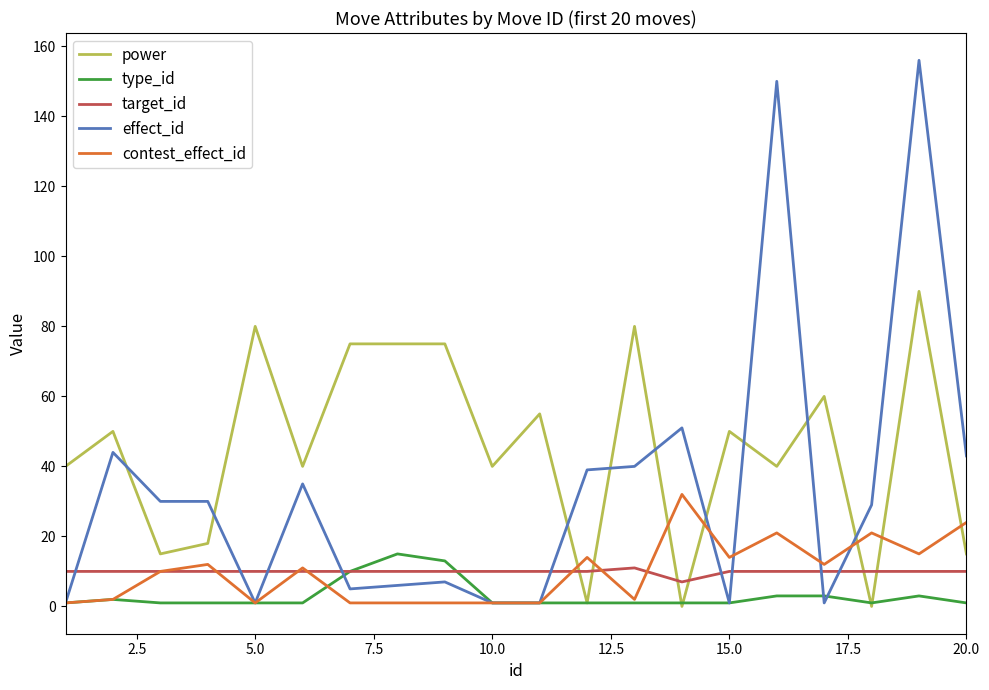

What is the greatest value displayed?

156